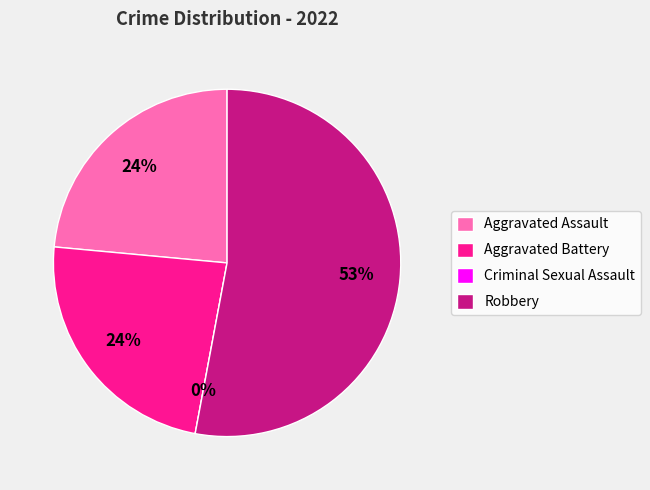

To the nearest percent, what percentage of the pie is Aggravated Assault?

24%